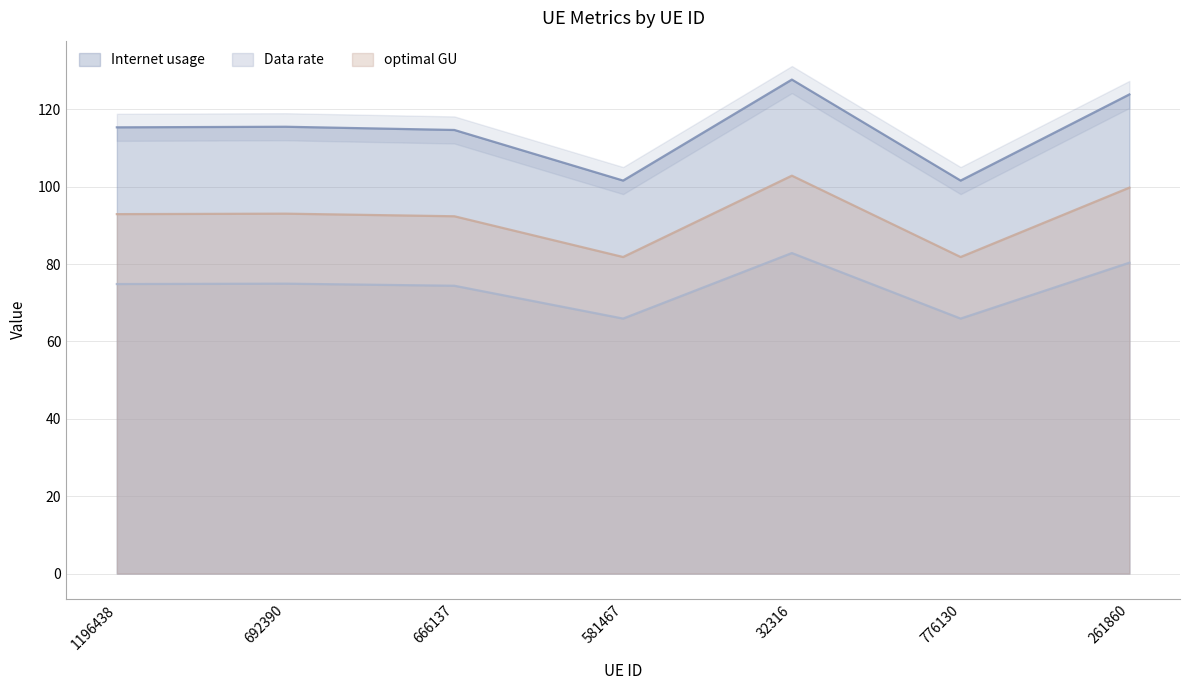

List the series in order of their peak value, lowest first.

Data rate, optimal GU, Internet usage